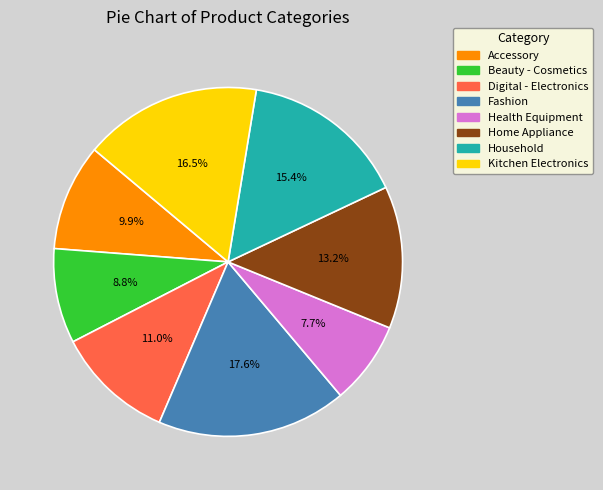

Is there any slice that represents more than half of the pie?

No